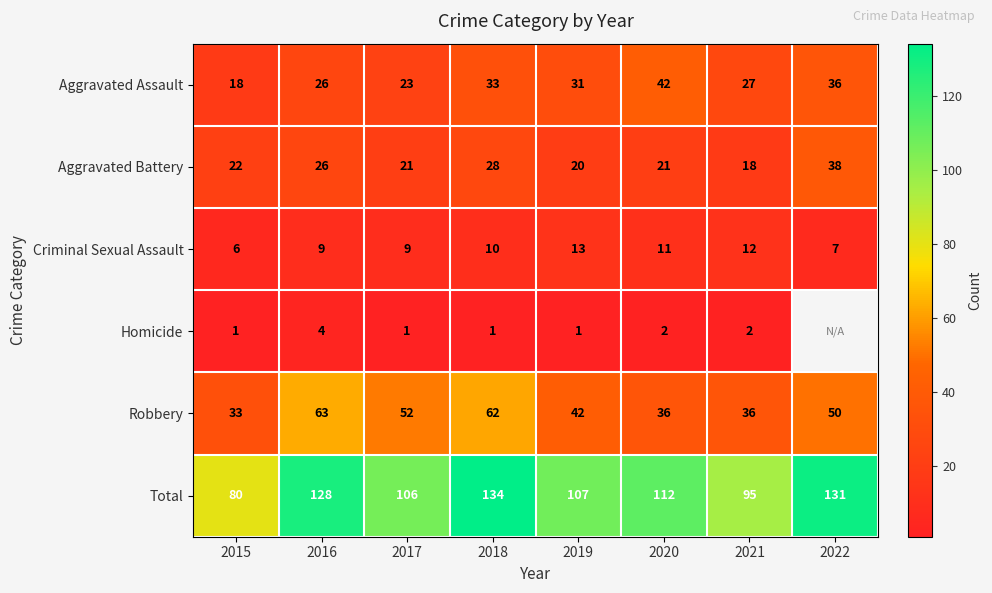

What is the average value of the Aggravated Assault series?

30